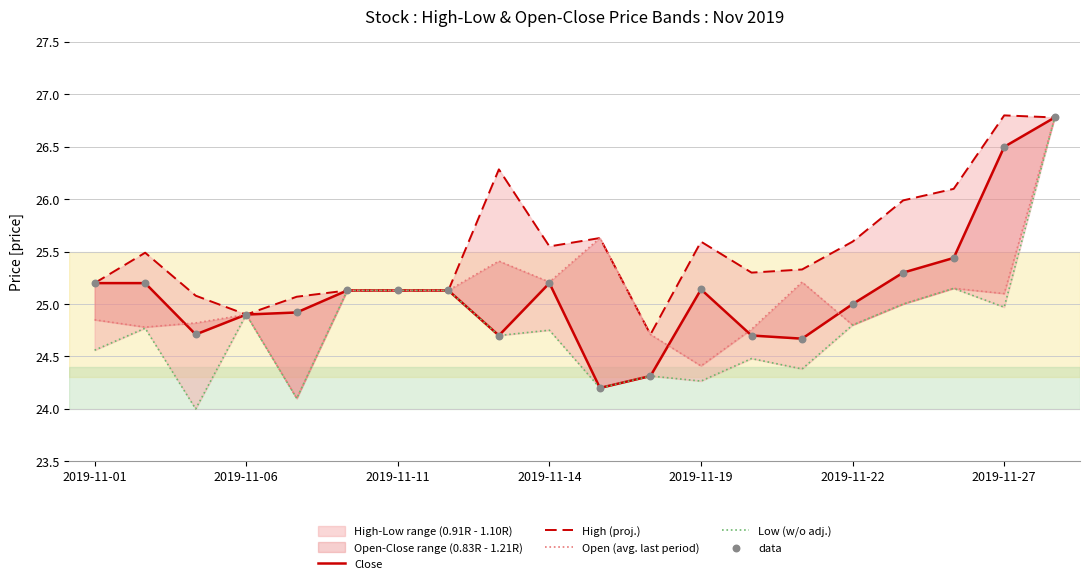

Which series has the largest total across all categories?

High (proj.)